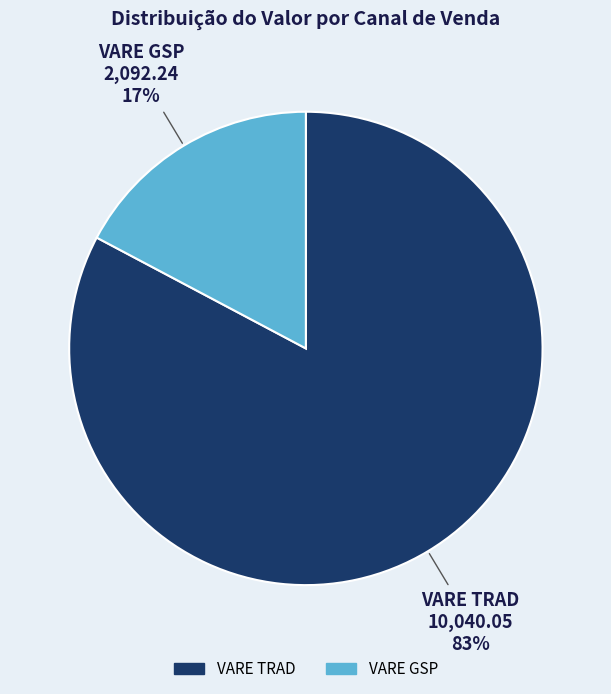

To the nearest percent, what is the average slice percentage?

50%